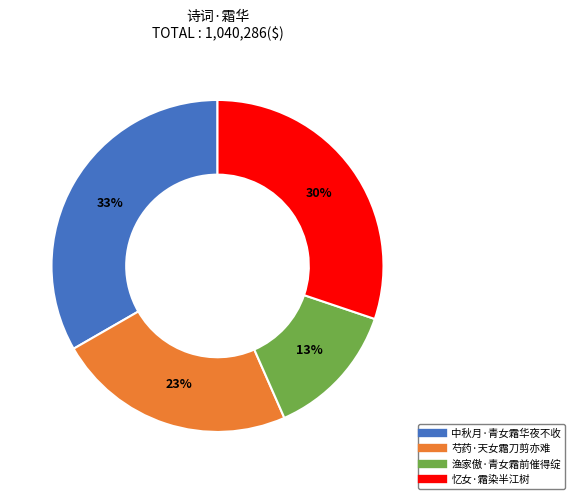

To the nearest percent, what is the difference between the largest and smallest slice percentages?

20%